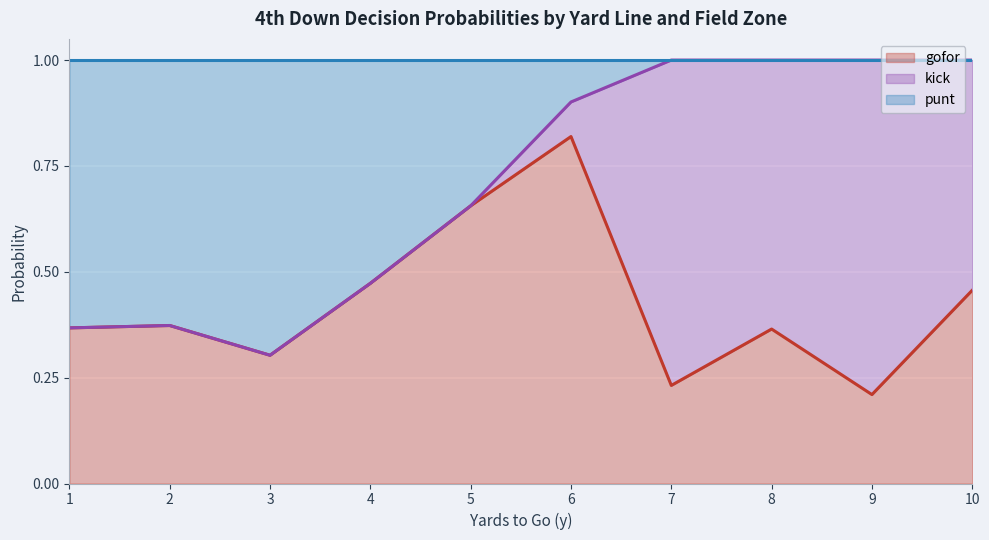

What value does the punt series have at 10?

1.0